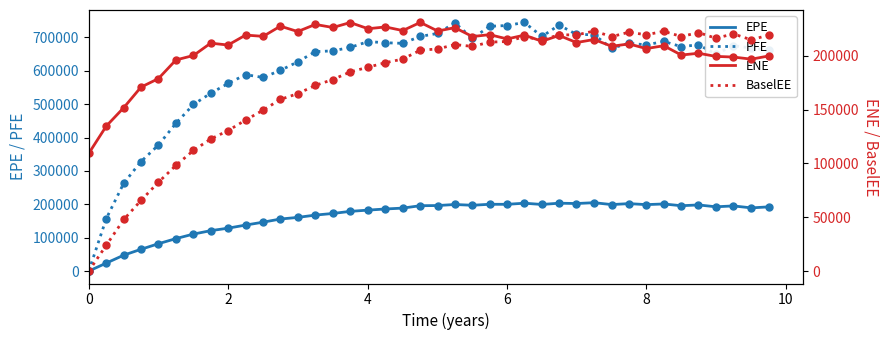

What is the difference between the maximum and minimum values in the BaselEE series?

222895.0